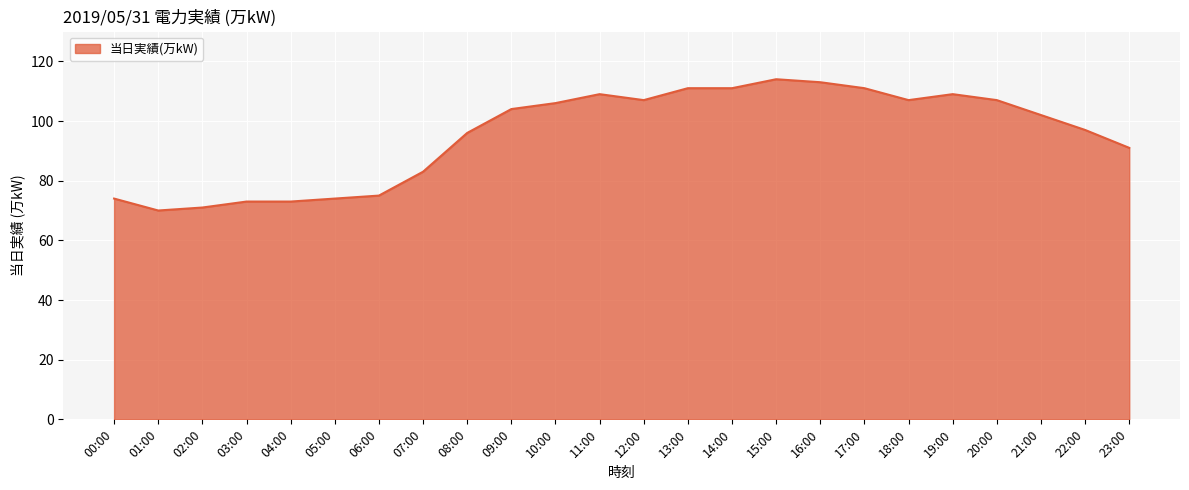

What position from the right is 09:00?

15